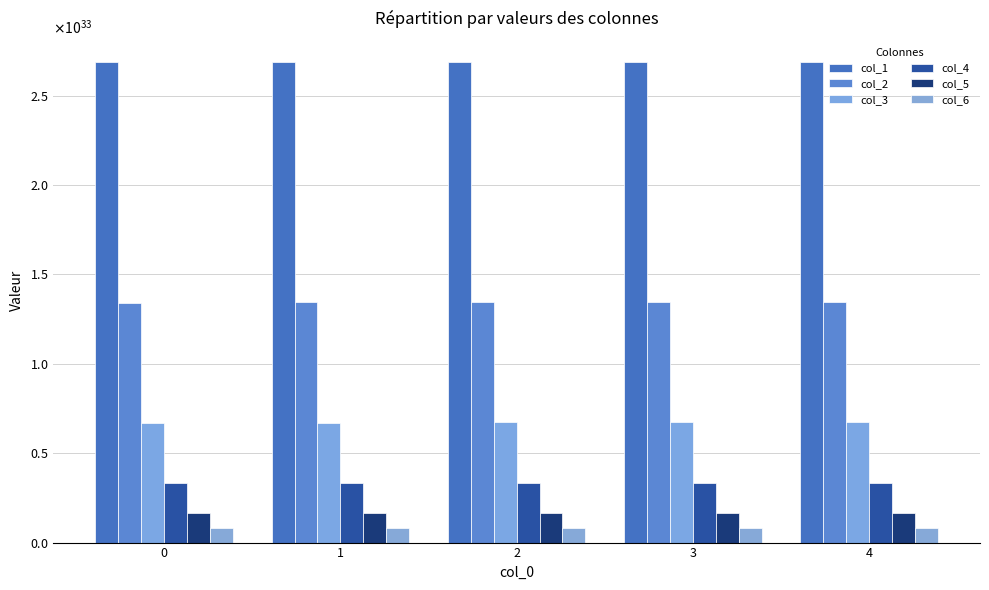

Is it true that col_3 equals 671479247387564930140492200411136 at 0?

True